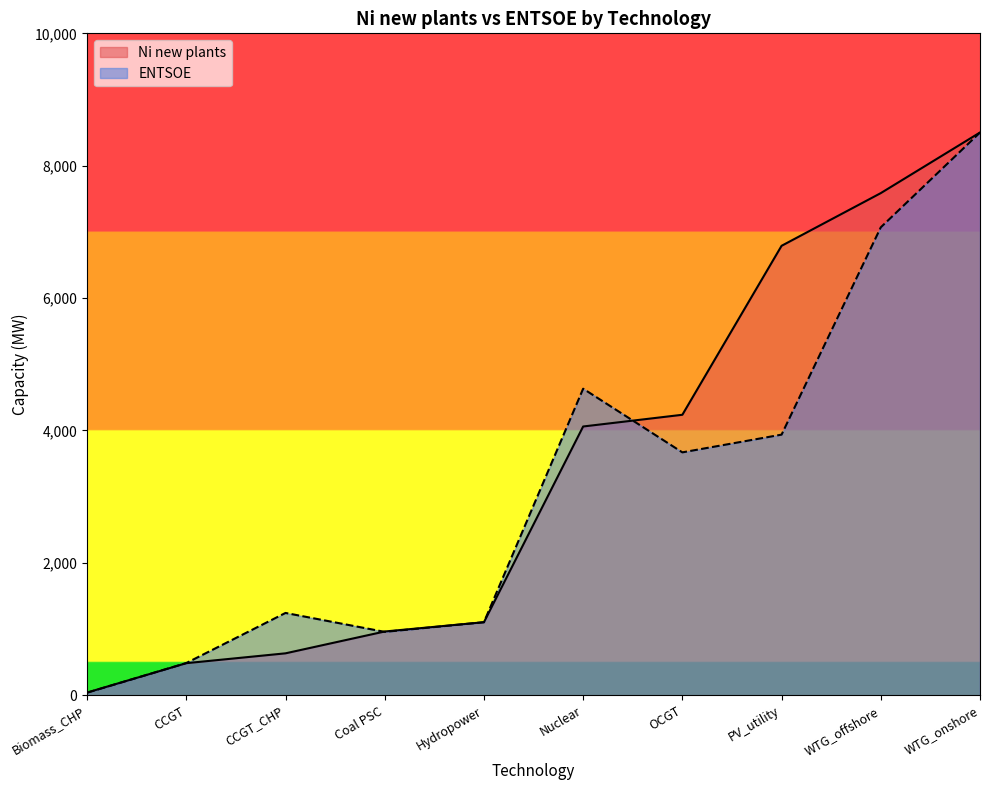

The Ni new plants series shows 632.8 at CCGT_CHP. True or false?

True